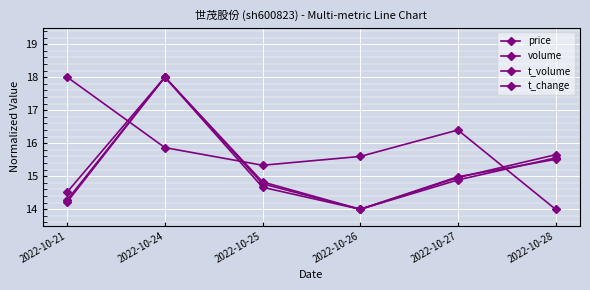

How many data points does each series have?

6